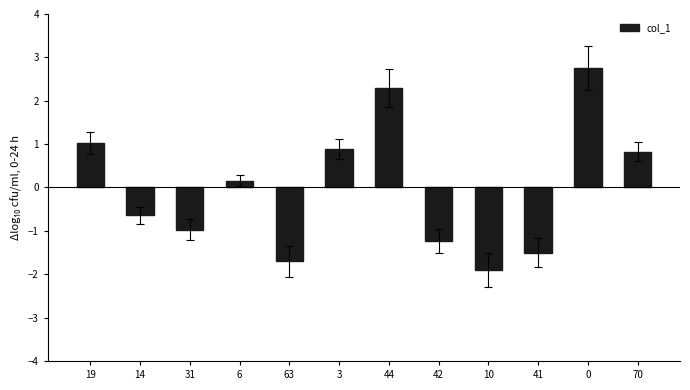

Does the chart contain stacked bars?

No